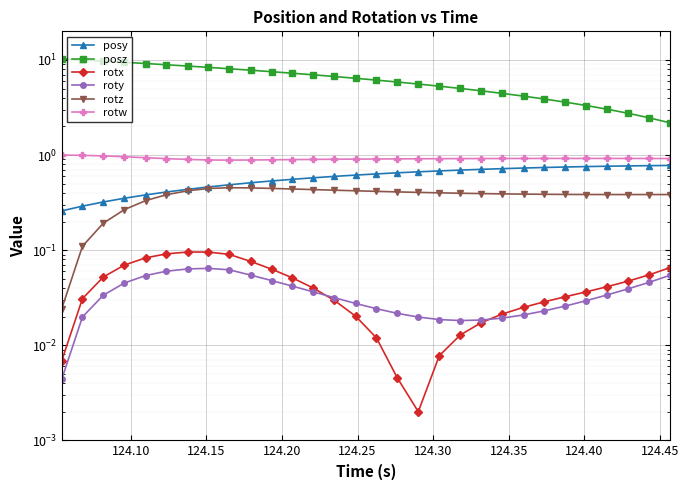

True or false: rotz and rotx cross at least once.

False